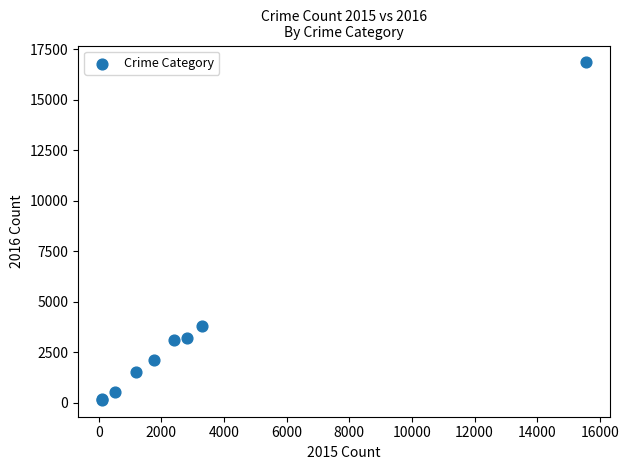

What Y value in the scatter plot is closest to 8503?

3794